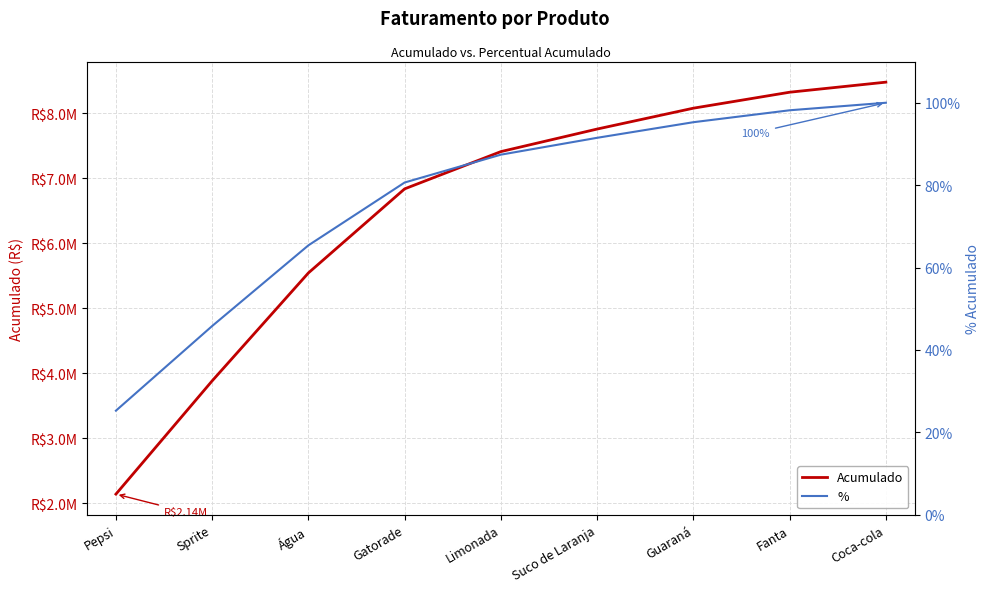

What is the greatest value displayed?

8479500.0